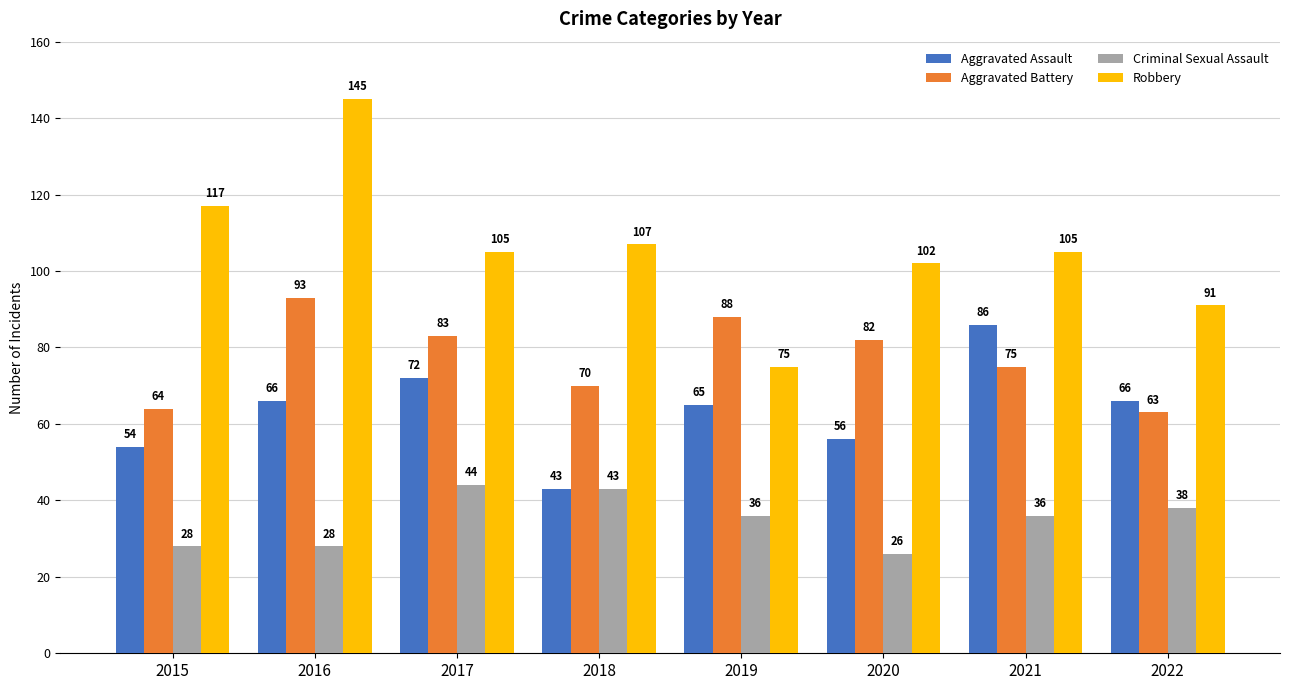

How many values in the Criminal Sexual Assault series are below 36?

3